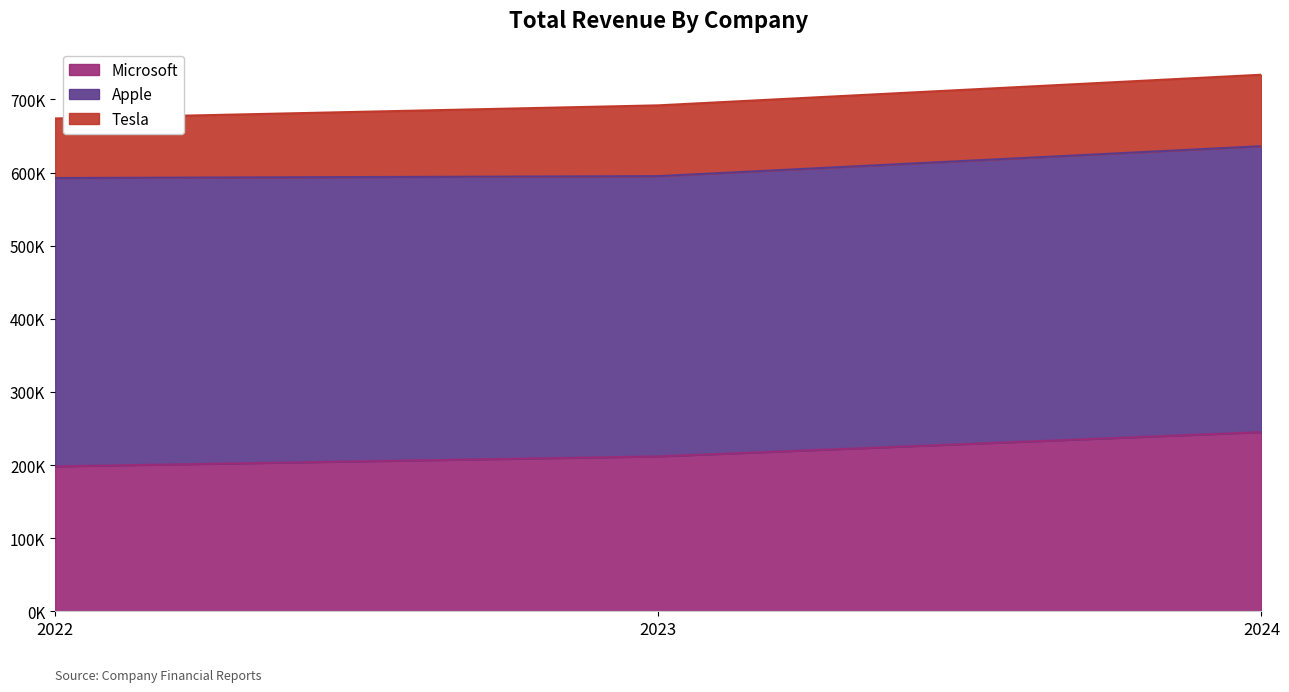

At how many categories does at least one series exceed 105037?

3